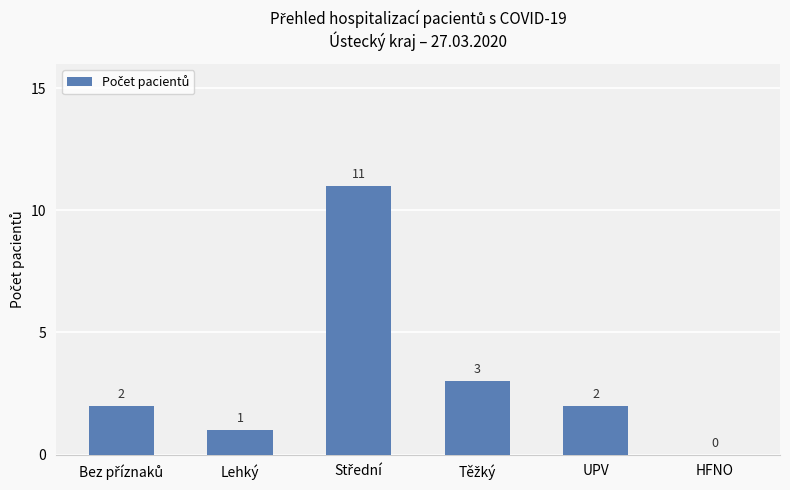

What is the maximum value shown in the chart?

11